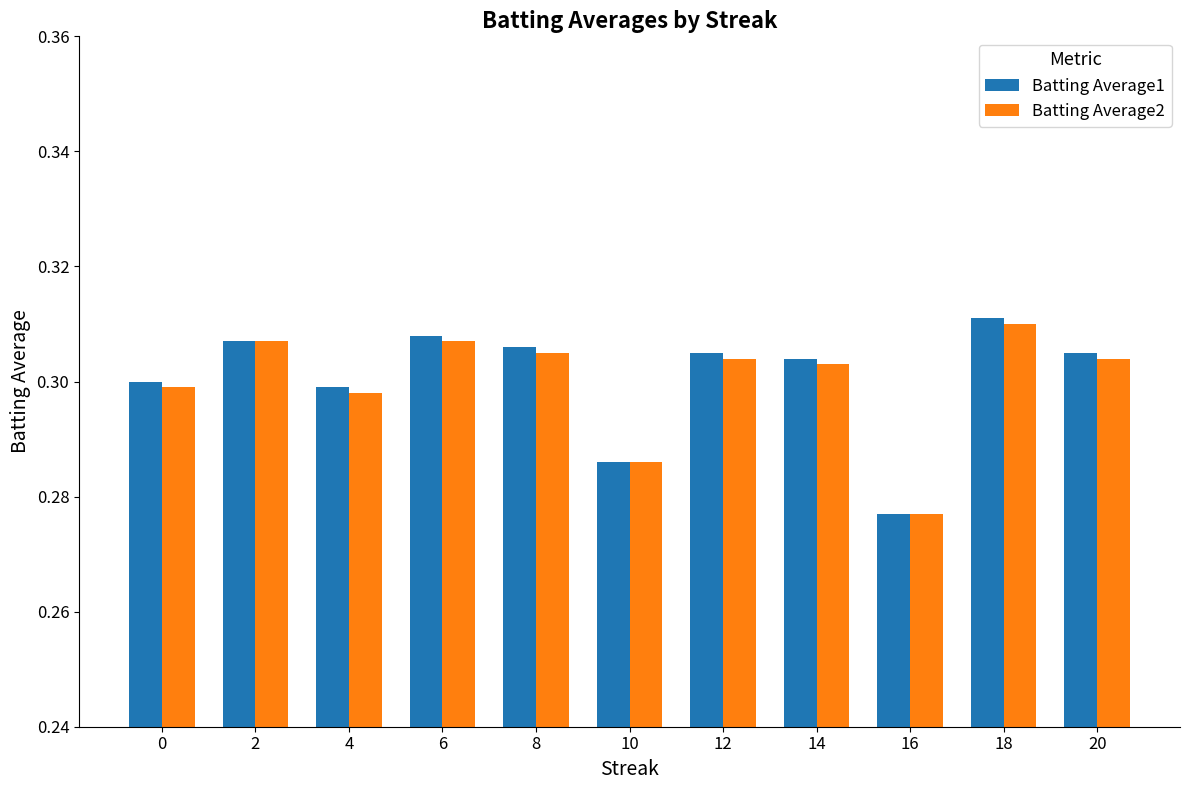

Which series has the widest spread of values?

Batting Average1